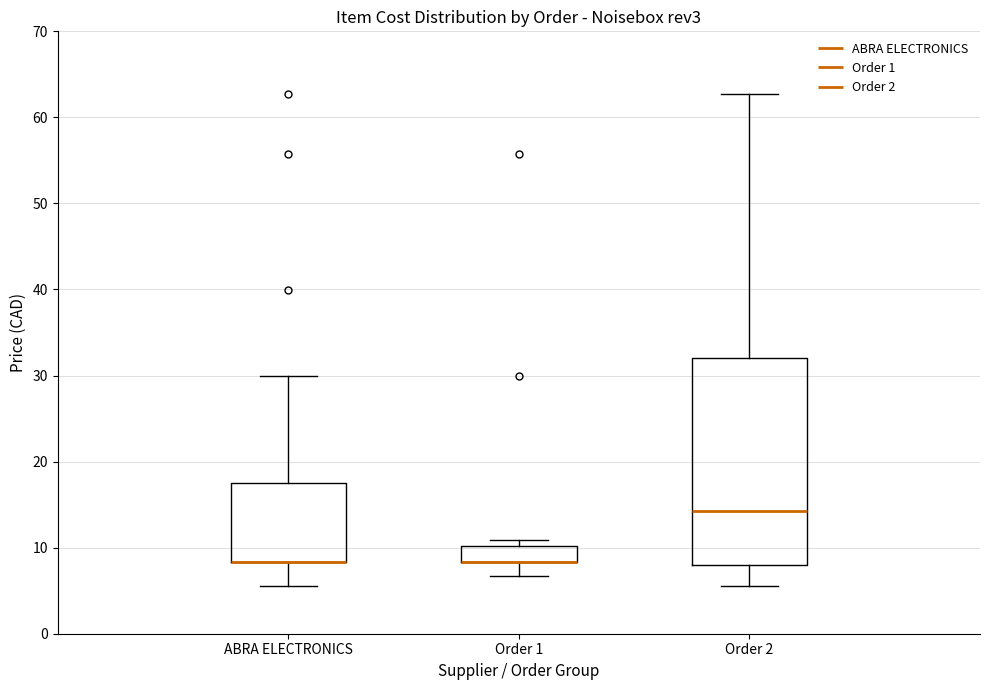

Reading left to right, transcribe this box plot: for each box, give where its median line is, the range the box spans, and where its two whiskers end, as read against the y-axis. The values are not printed on the chart, so give them approximately, as read against the axis.

ABRA ELECTRONICS: median 8 (drawn on the box's lower edge), box 8 to 18, whiskers 6 to 30
Order 1: median 8 (drawn on the box's lower edge), box 8 to 10, whiskers 7 to 11
Order 2: median 14, box 8 to 32, whiskers 6 to 63